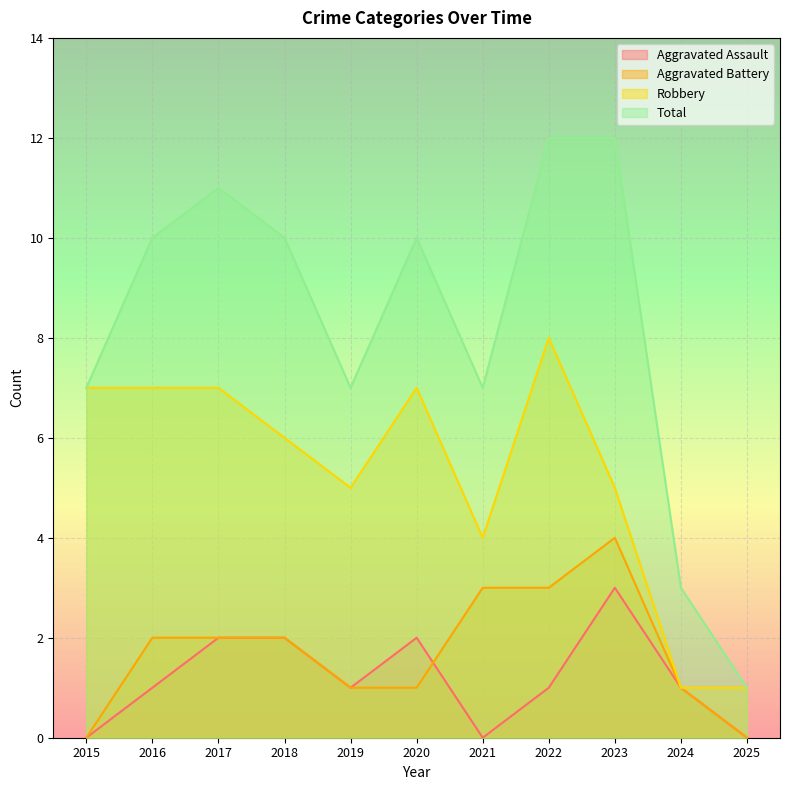

At which category does Robbery reach its first local valley?

2019